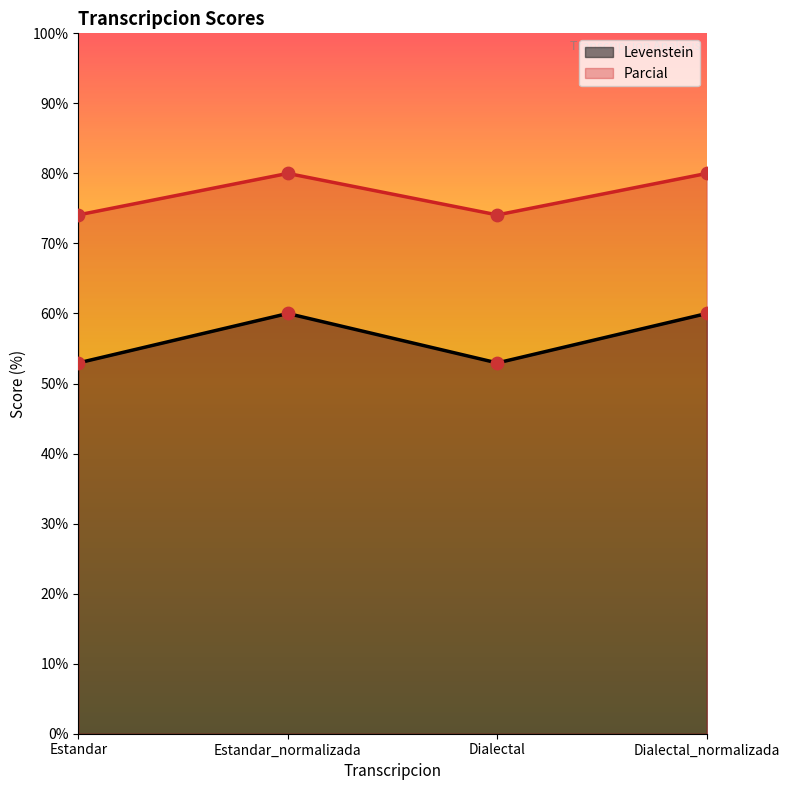

At how many categories does at least one series exceed 75?

2